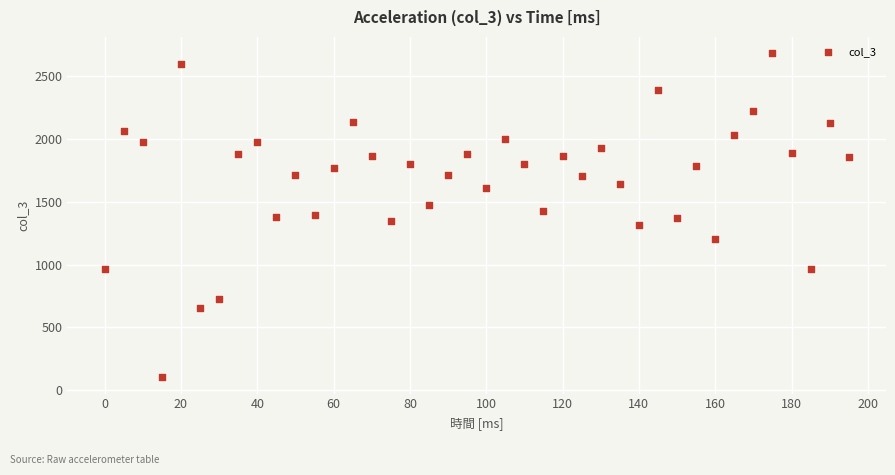

What is the range of X values (max minus min)?

195